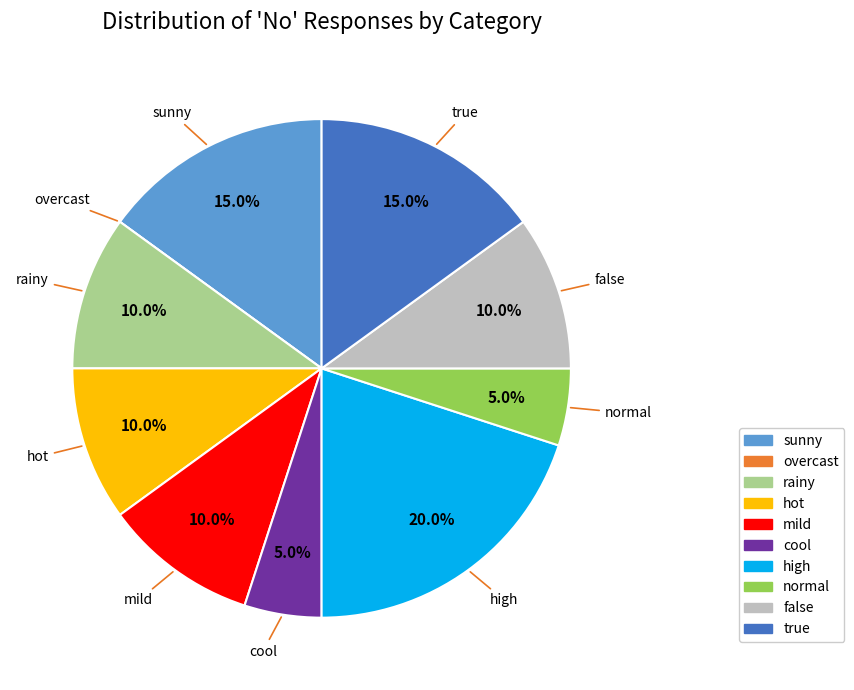

Which slice is the largest?

high